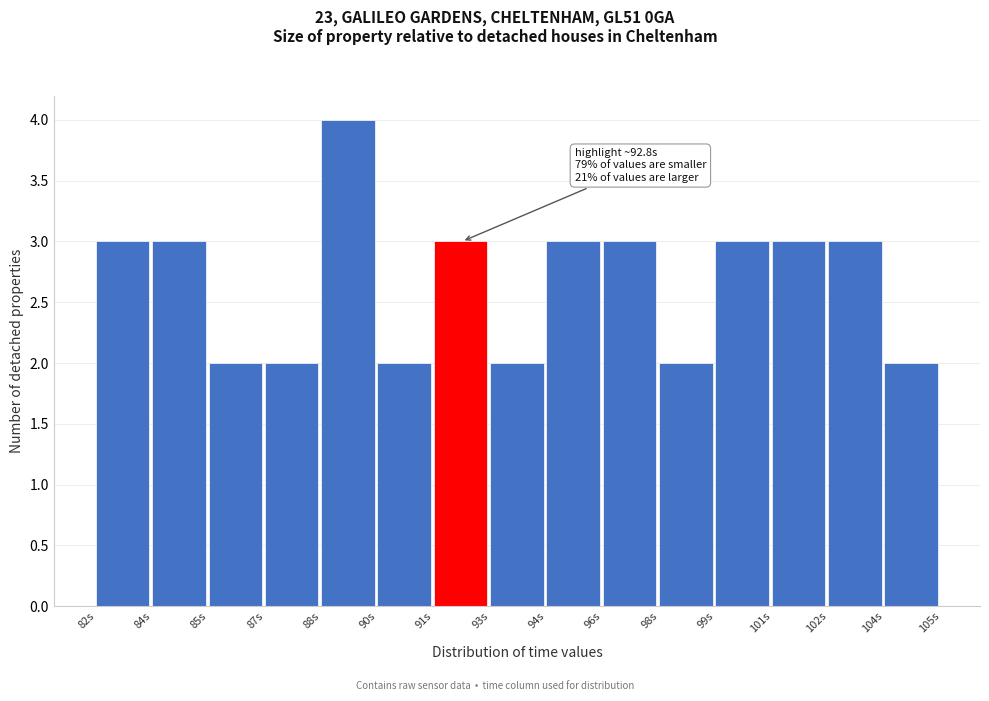

Reading left to right, list all the values displayed in this chart.

82s=3	84s=3	85s=2	87s=2	88s=4	90s=2	91s=3	93s=2	94s=3	96s=3	98s=2	99s=3	101s=3	102s=3	104s=2